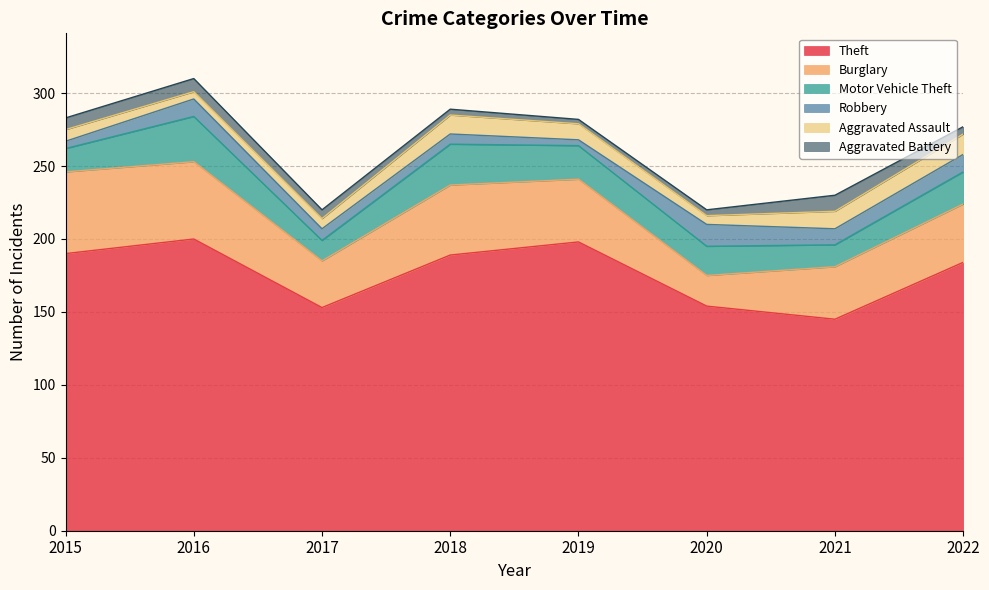

True or false: Aggravated Assault has a value of 13 at 2018.

True